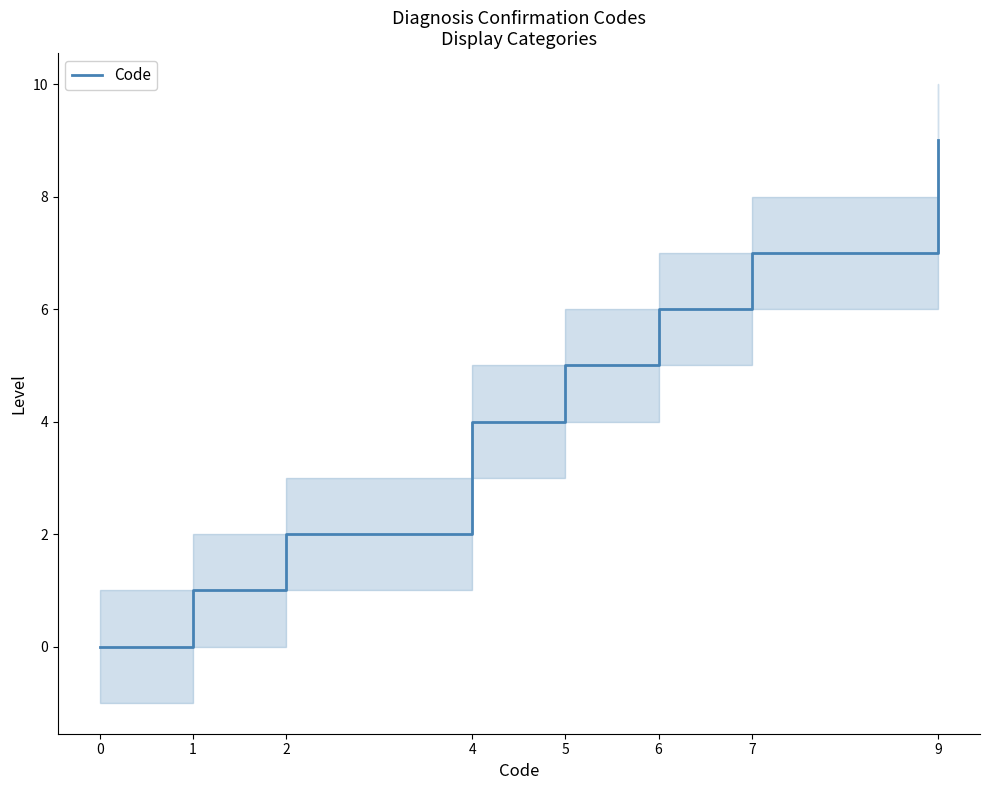

What is the sum of the values at 1 and 0?

1